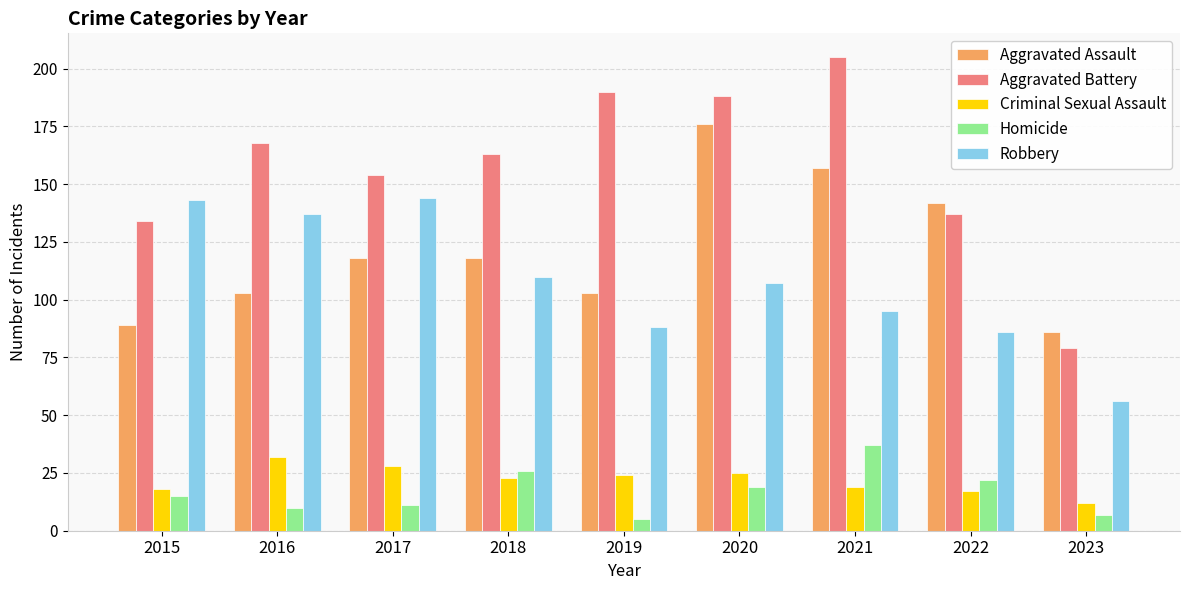

Is it true that Aggravated Battery equals 71 at 2021?

False